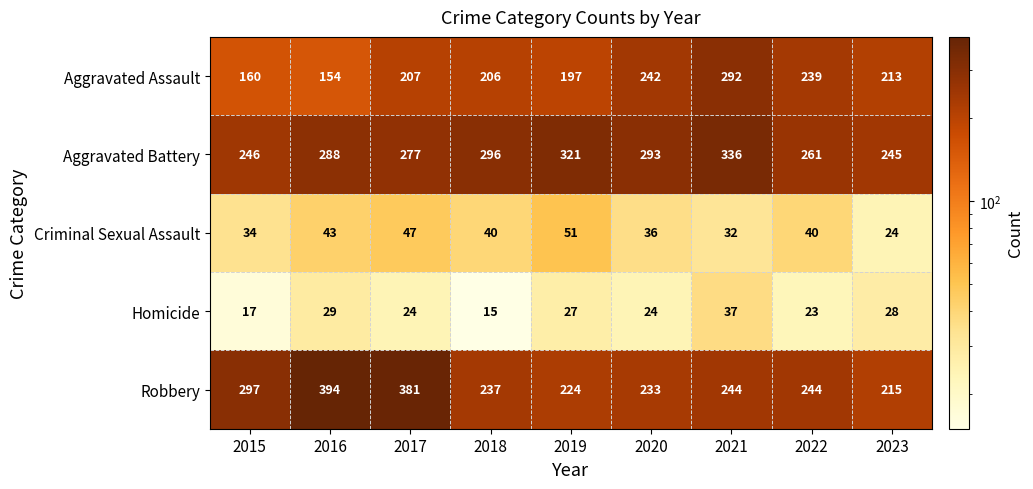

Is it true that Homicide equals 24 at 2017?

True